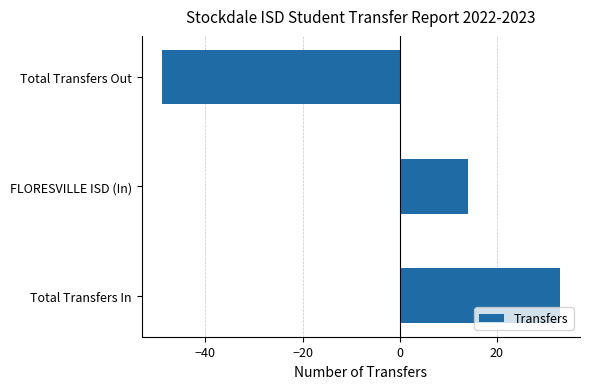

List the labels in order of value, smallest first.

Total Transfers Out, FLORESVILLE ISD (In), Total Transfers In